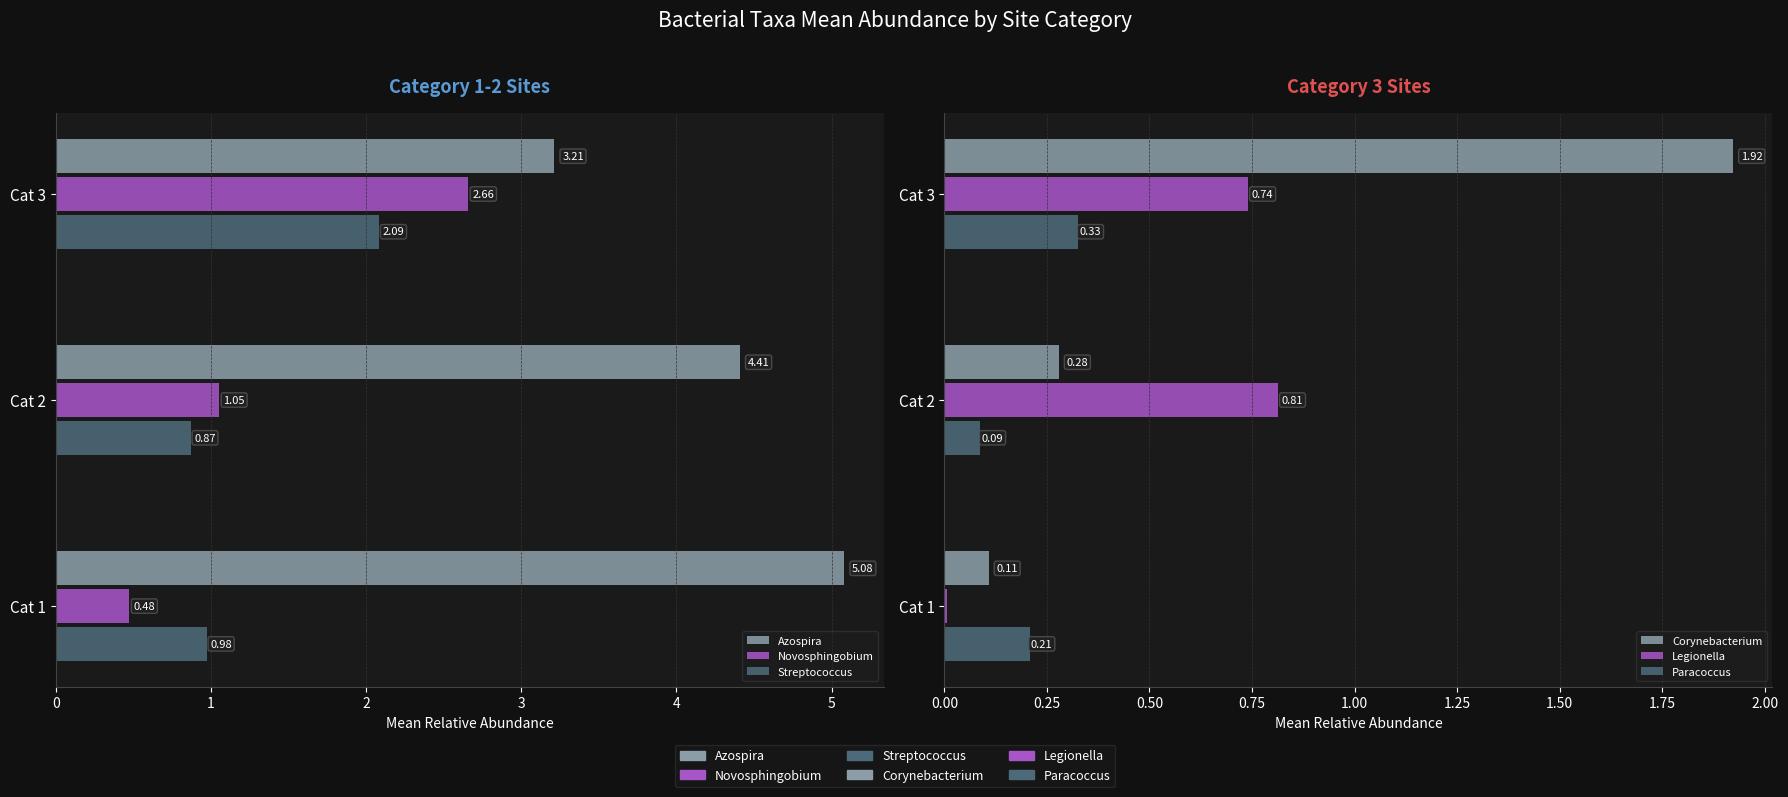

Which series has the largest total across all categories?

Azospira